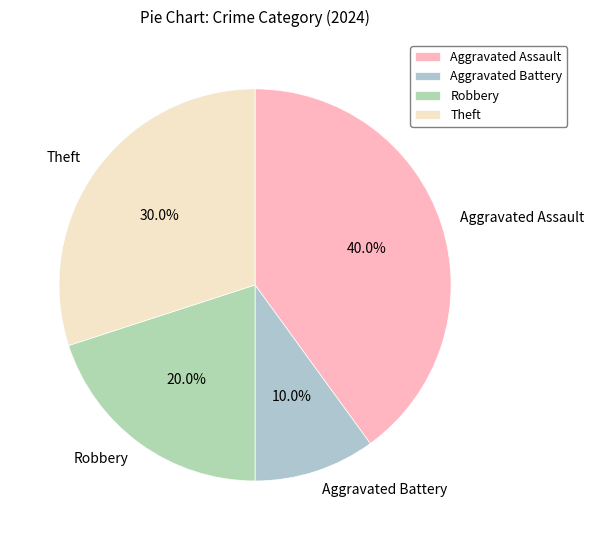

What is the ratio of the value at Robbery to the value at Theft?

0.7